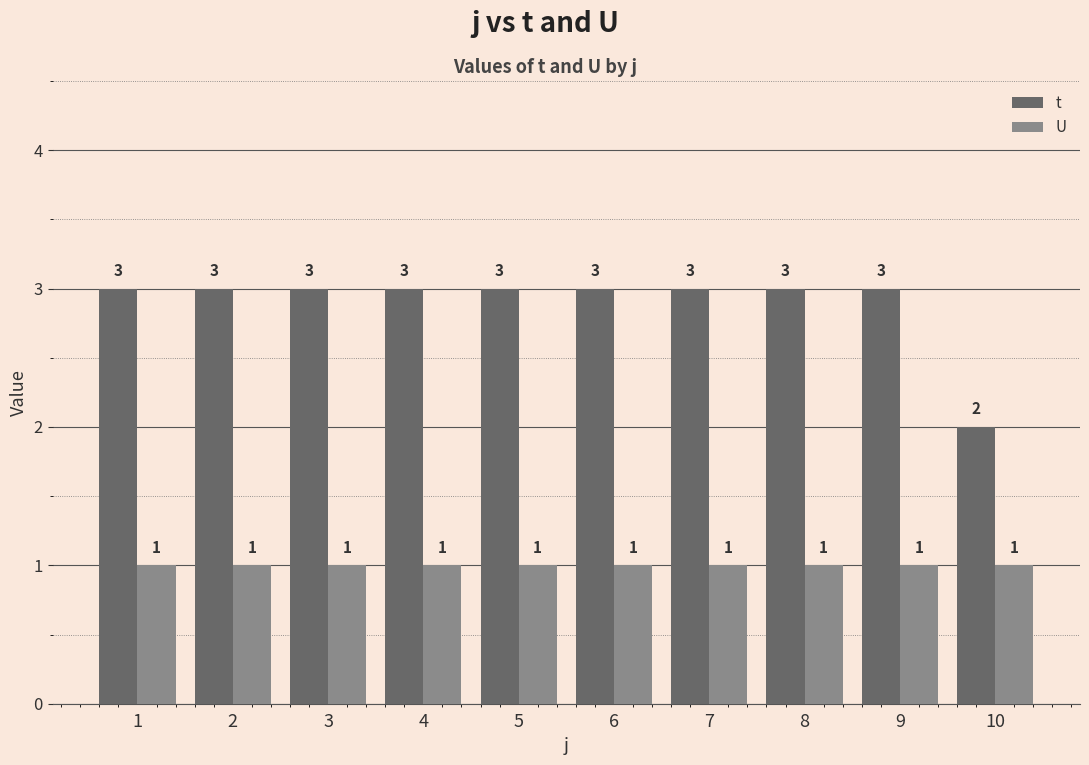

What is the value of the t bar at the 3rd from the left?

3